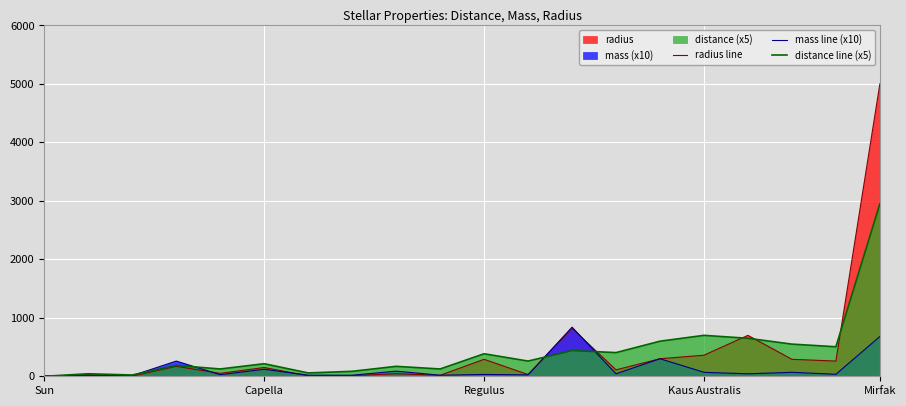

How many times do distance line (x5) and radius line cross each other?

6